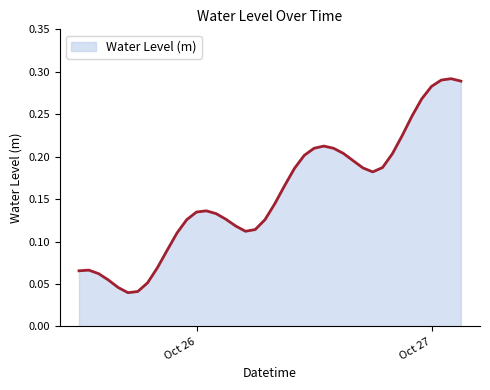

Does the chart have visible grid lines?

No